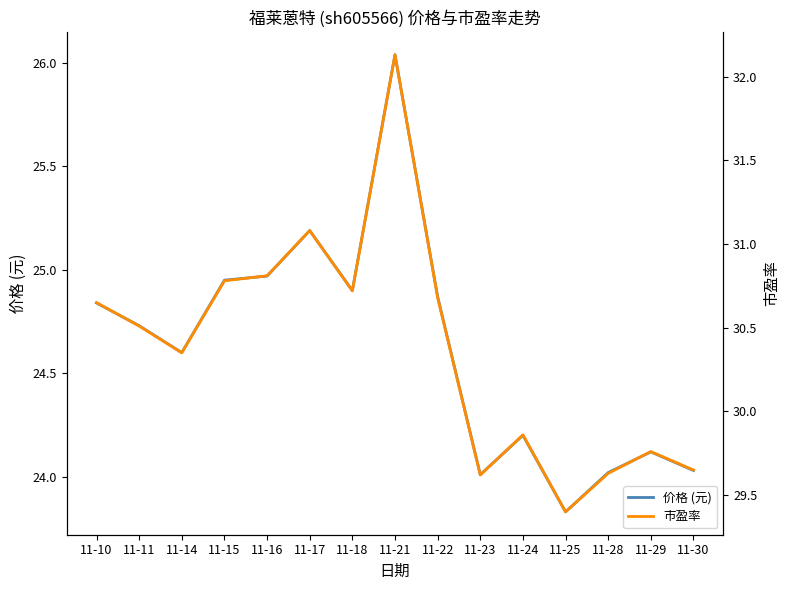

How many data points in 市盈率 are above 30?

9